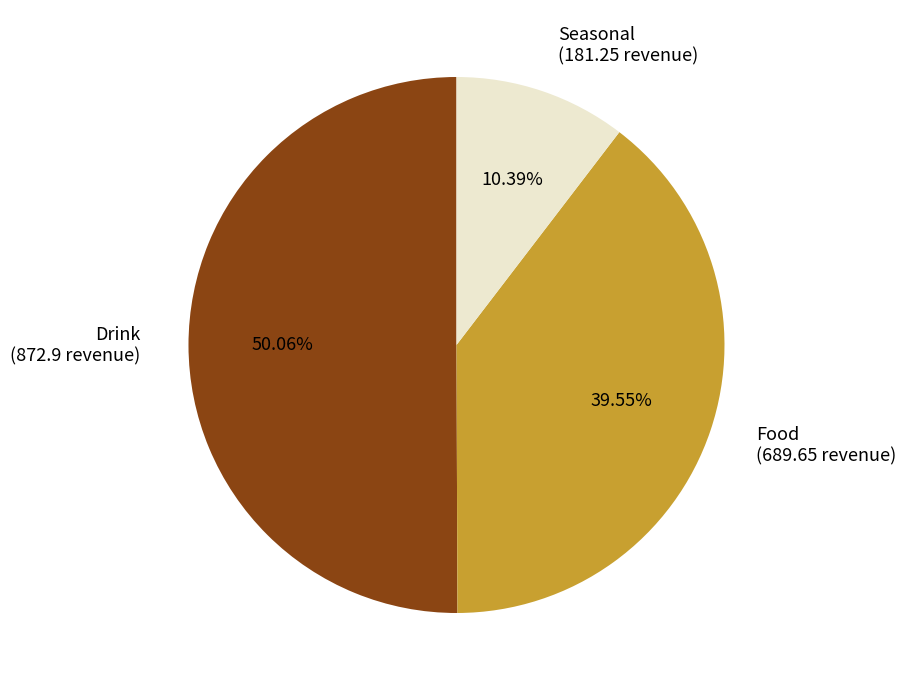

How many slices are in this pie chart?

3